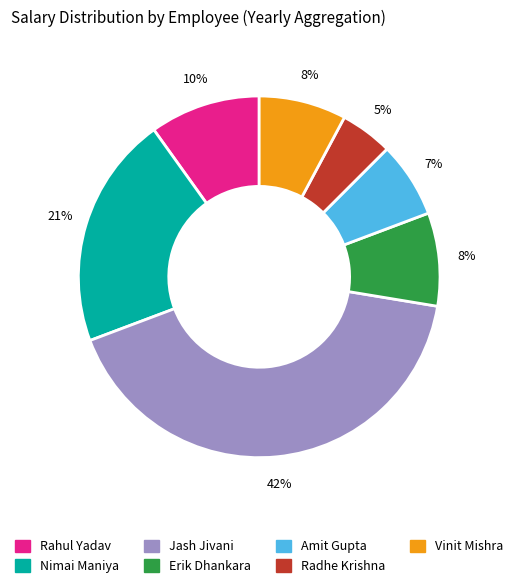

Which has a higher value, Erik Dhankara or Radhe Krishna?

Erik Dhankara